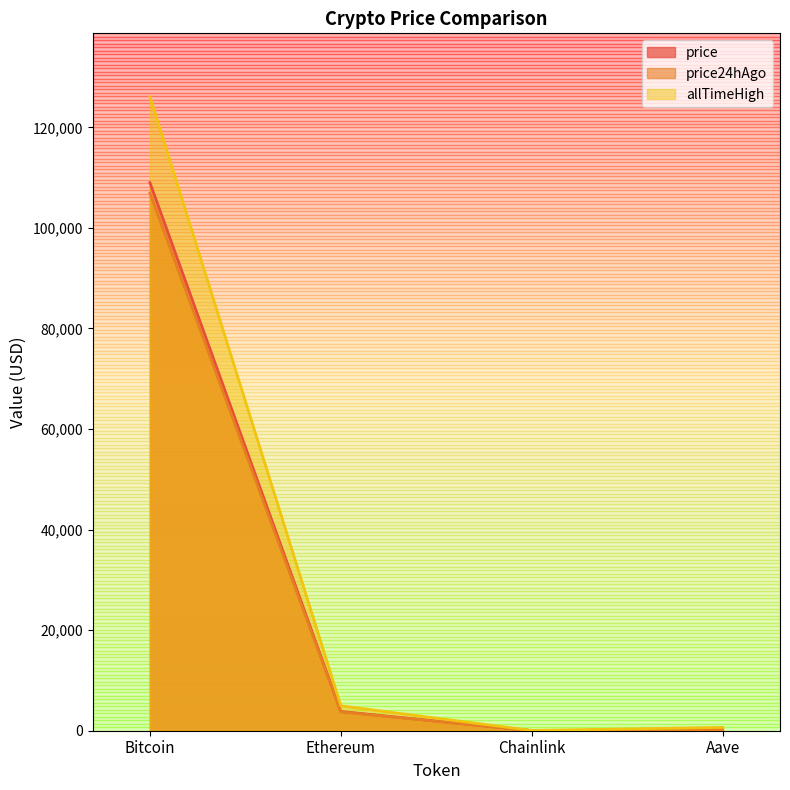

True or false: price24hAgo and price cross at least once.

False